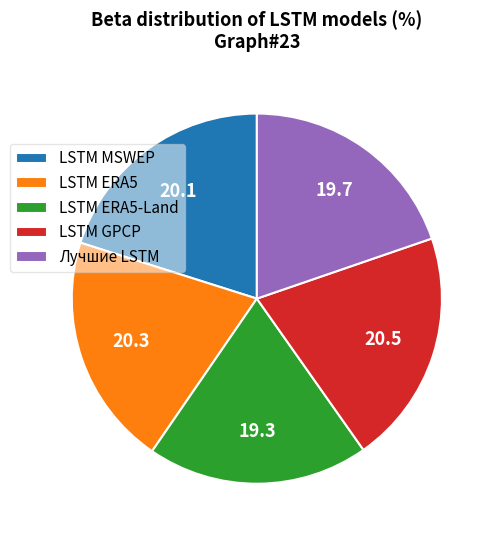

Do Лучшие LSTM and LSTM MSWEP together represent more than half of the pie?

No